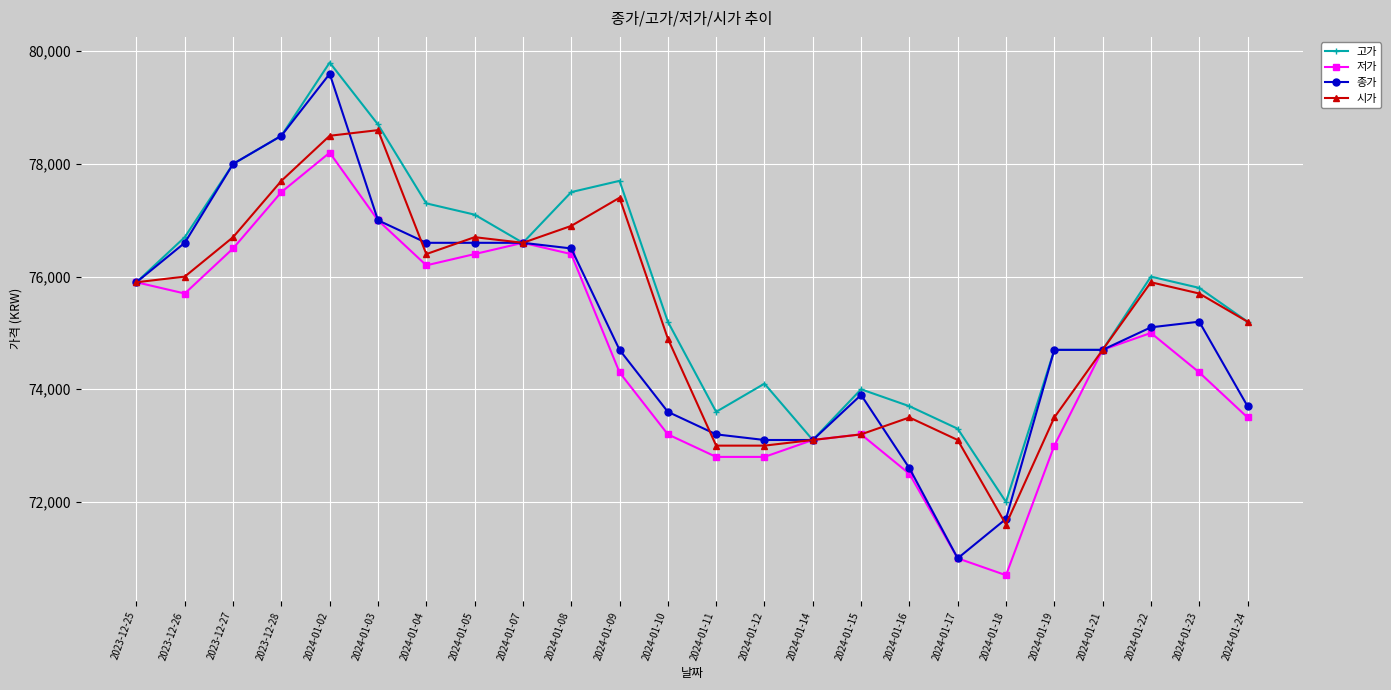

What is the total value across all series at 2024-01-12?

293000